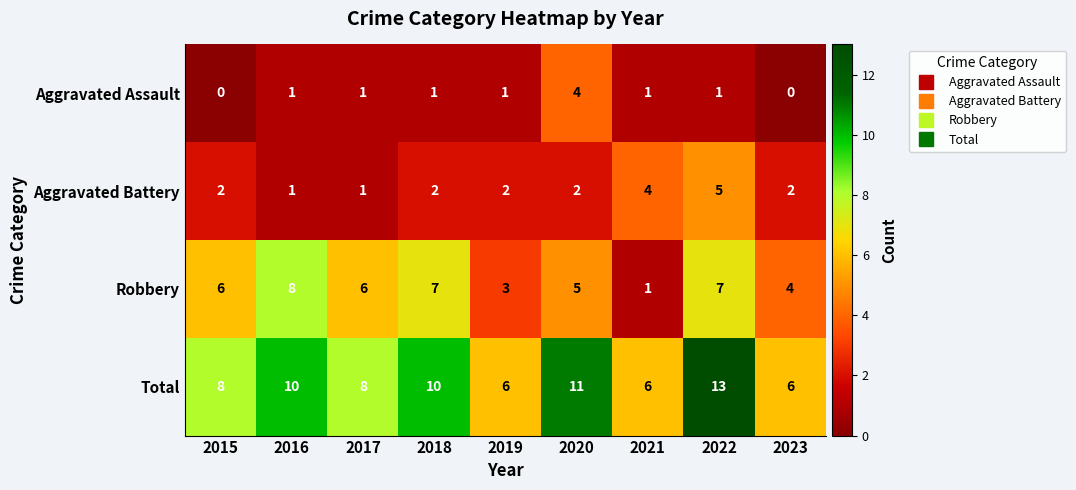

Count the Total values in the range 6 to 10.

7